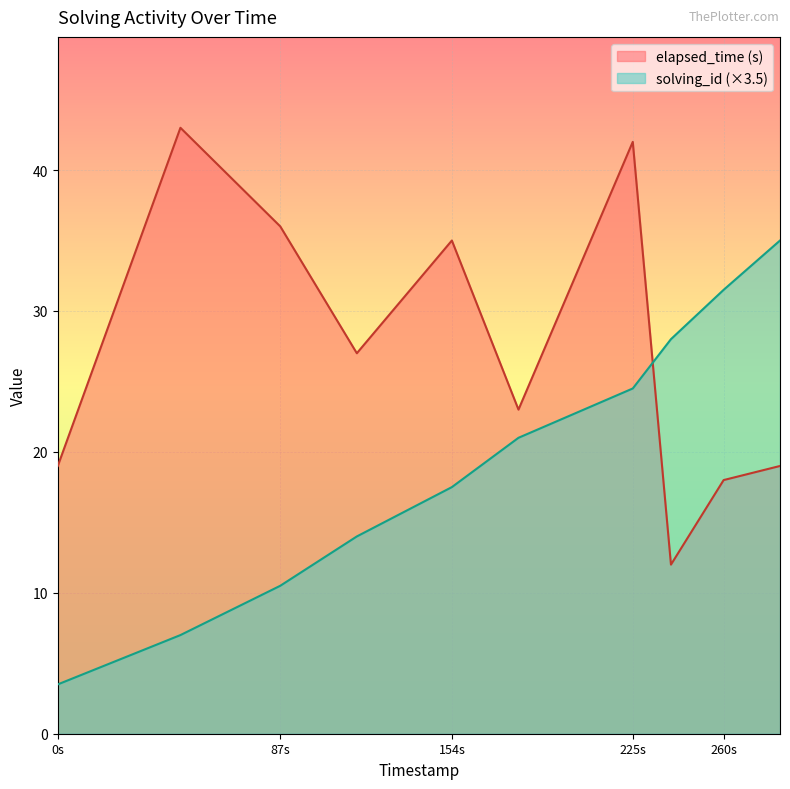

Does the chart display data point markers on the line(s)?

No